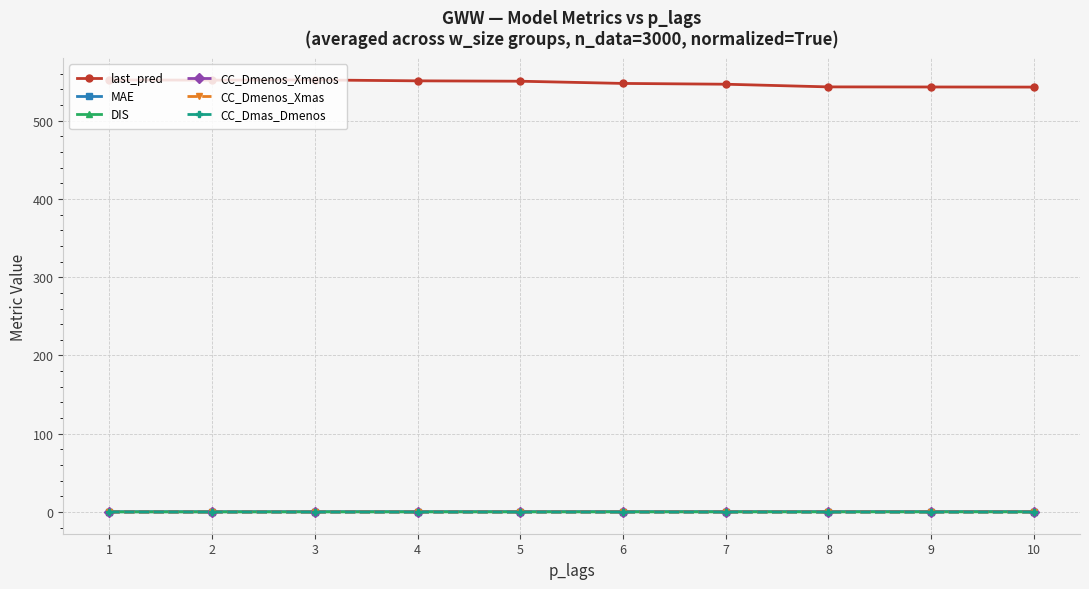

At which label does CC_Dmenos_Xmenos first exceed 0?

2